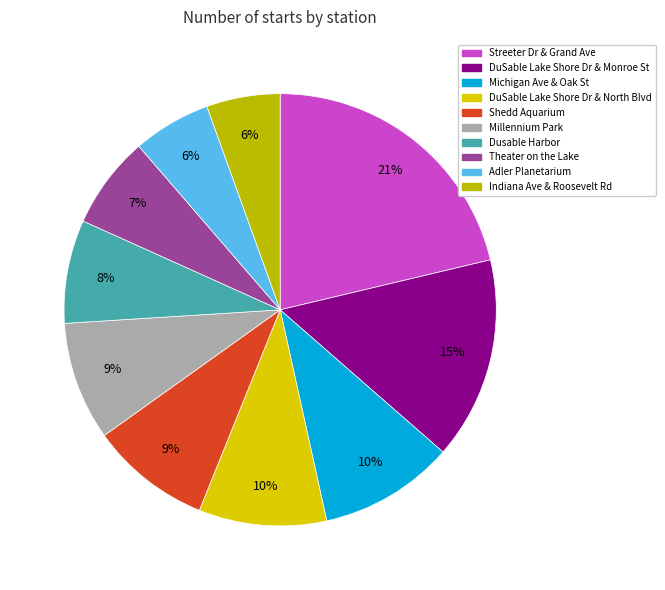

Is Millennium Park the majority of the pie?

No